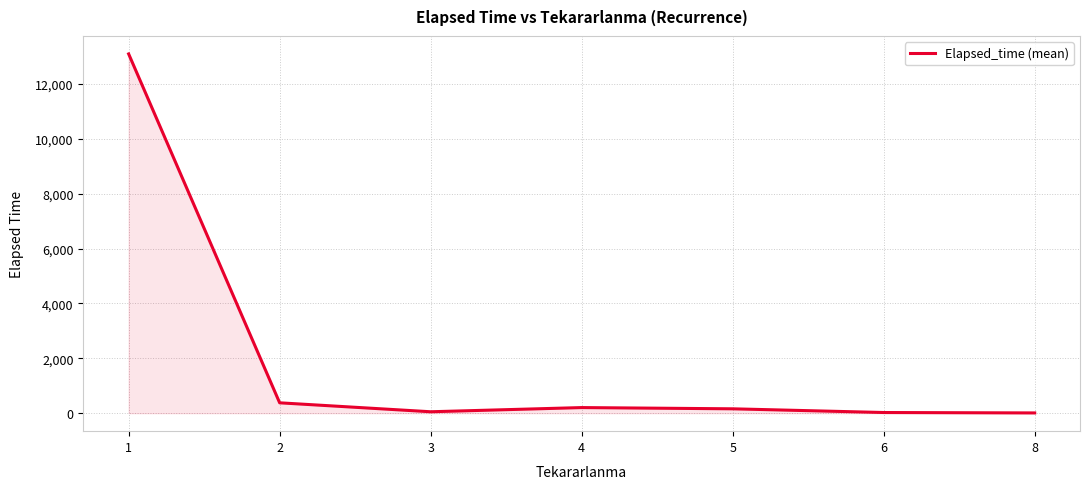

Count the number of categories in the chart.

7